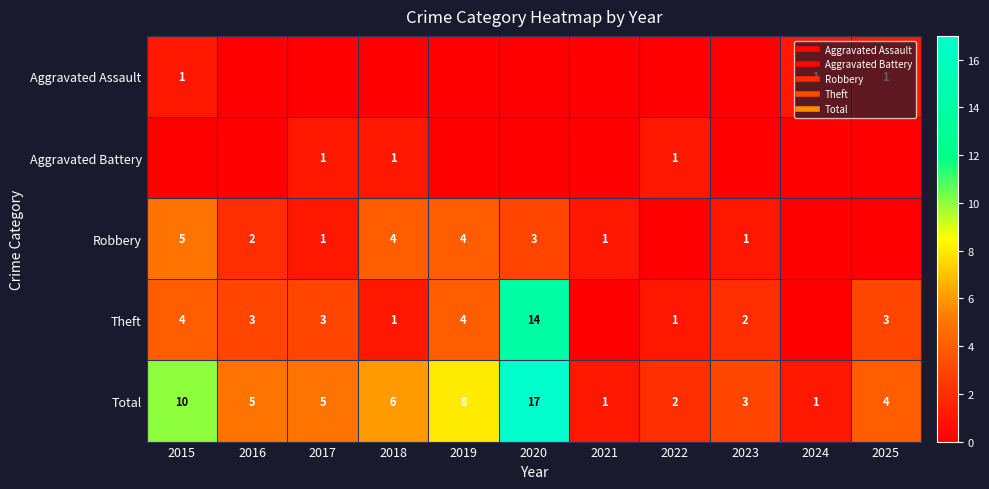

What is the sum of the Theft values at 2025 and 2020?

17